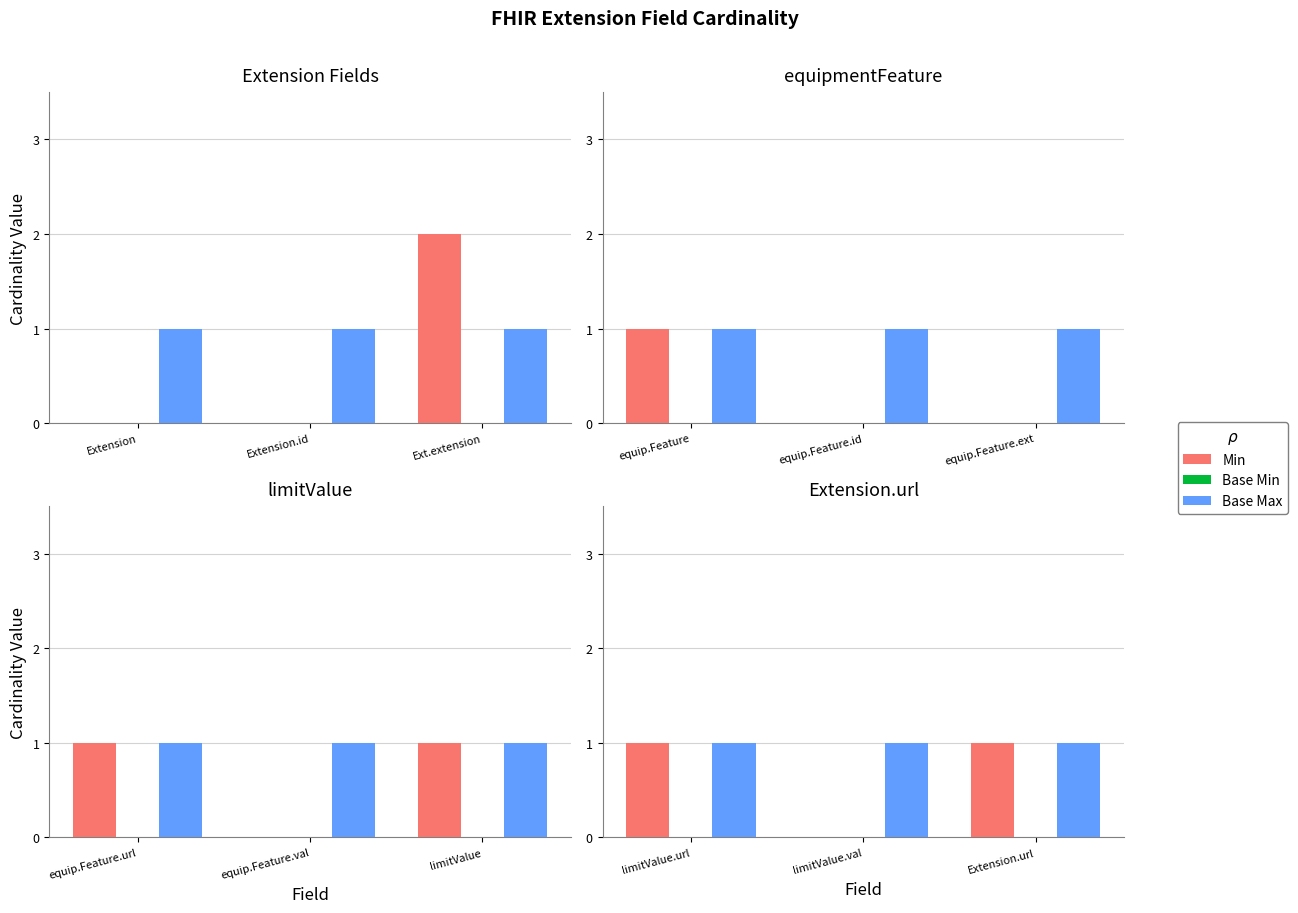

At which label does Min reach its minimum?

limitValue.val